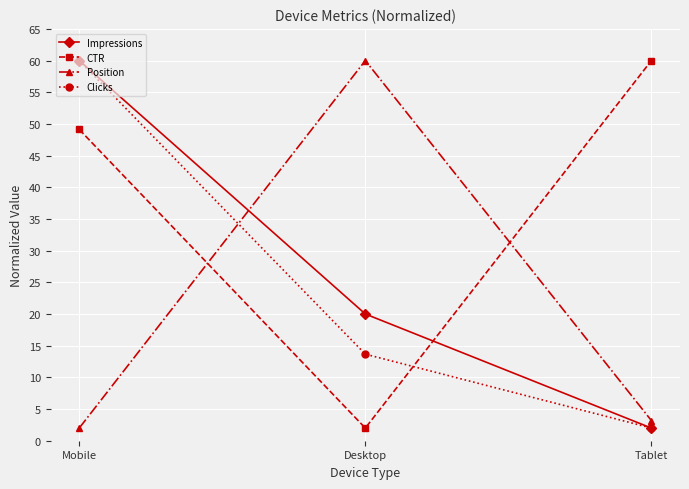

What is the label of the 3rd point from the left?

Tablet